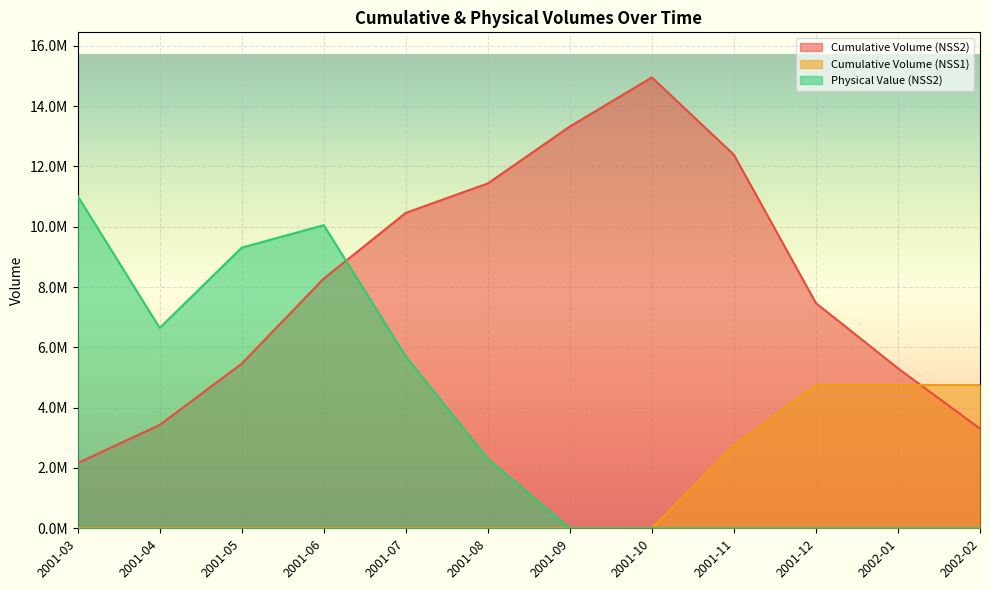

List the series in order of their overall mean, lowest first.

Cumulative Volume (NSS1), Physical Value (NSS2), Cumulative Volume (NSS2)